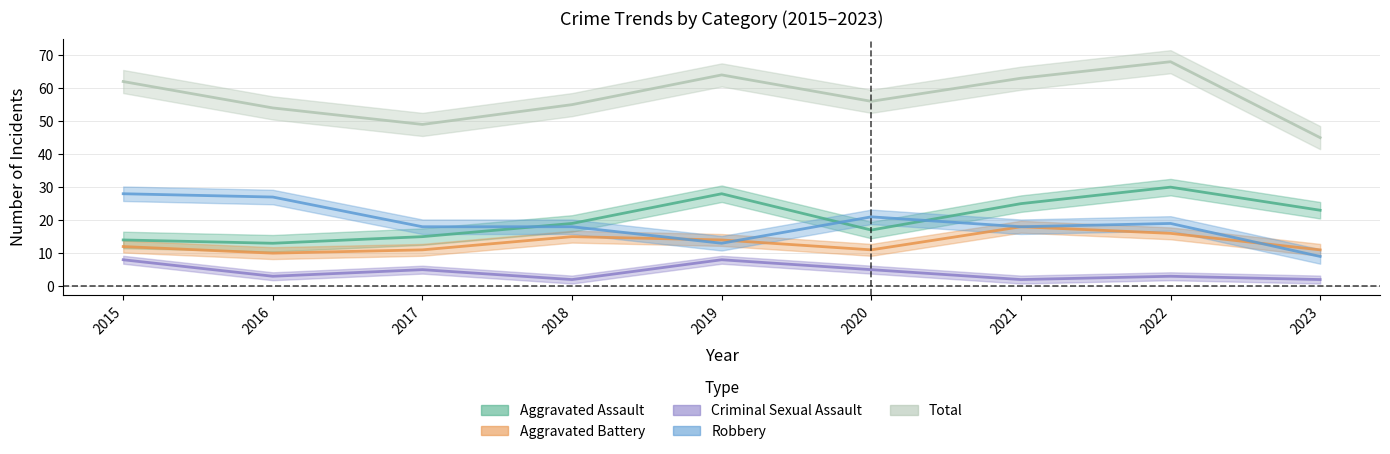

Reading left to right, list all the values displayed in this chart.

Aggravated Assault: 2015=14	2016=13	2017=15	2018=19	2019=28	2020=17	2021=25	2022=30	2023=23
Aggravated Battery: 2015=12	2016=10	2017=11	2018=15	2019=14	2020=11	2021=18	2022=16	2023=11
Criminal Sexual Assault: 2015=8	2016=3	2017=5	2018=2	2019=8	2020=5	2021=2	2022=3	2023=2
Robbery: 2015=28	2016=27	2017=18	2018=18	2019=13	2020=21	2021=18	2022=19	2023=9
Total: 2015=62	2016=54	2017=49	2018=55	2019=64	2020=56	2021=63	2022=68	2023=45